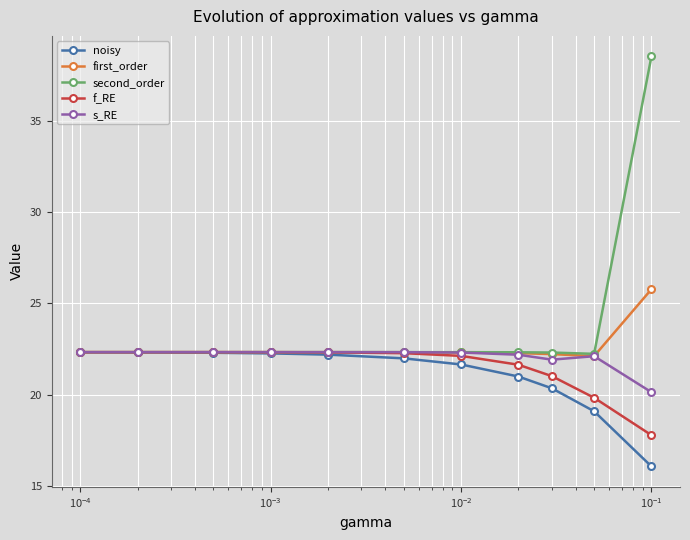

What is the value of the f_RE point at the 11th from the left?

17.8